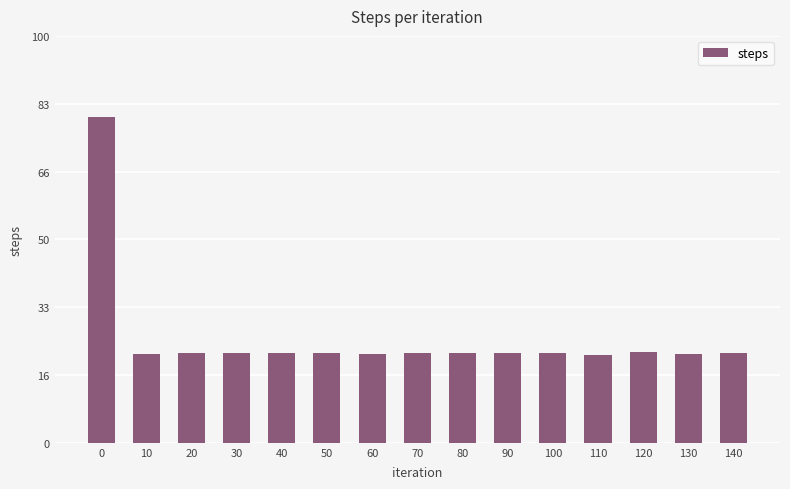

What value does the data have at 130?

21.9